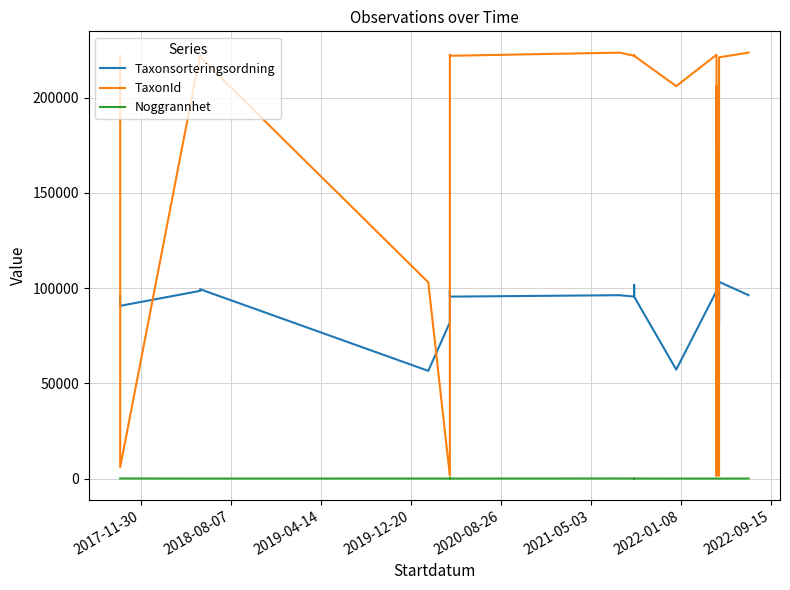

Where is TaxonId nearest to the value 112521?

2019-12-20